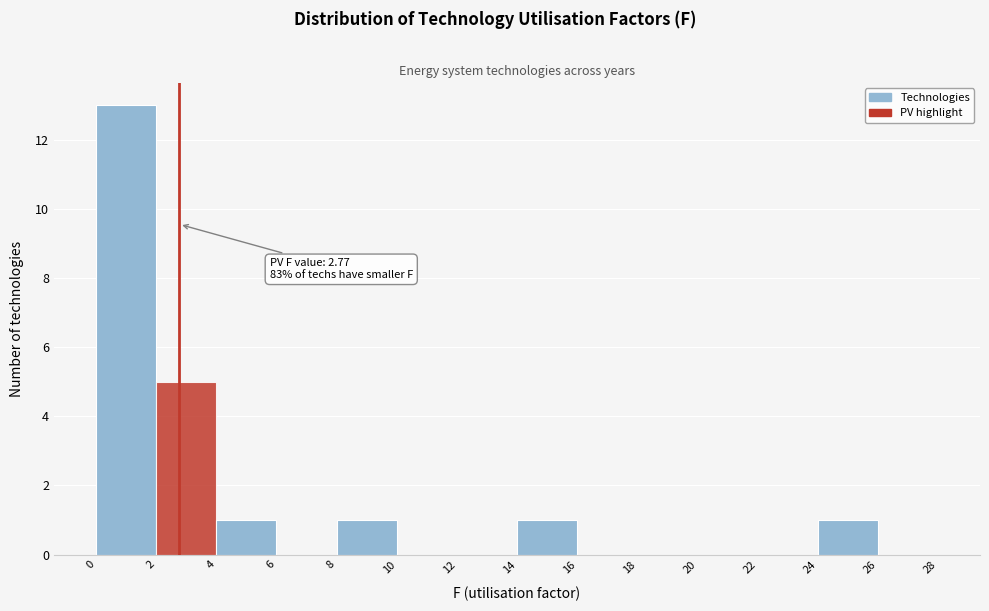

Over which range of the x-axis is the bar tallest?

0 to 2